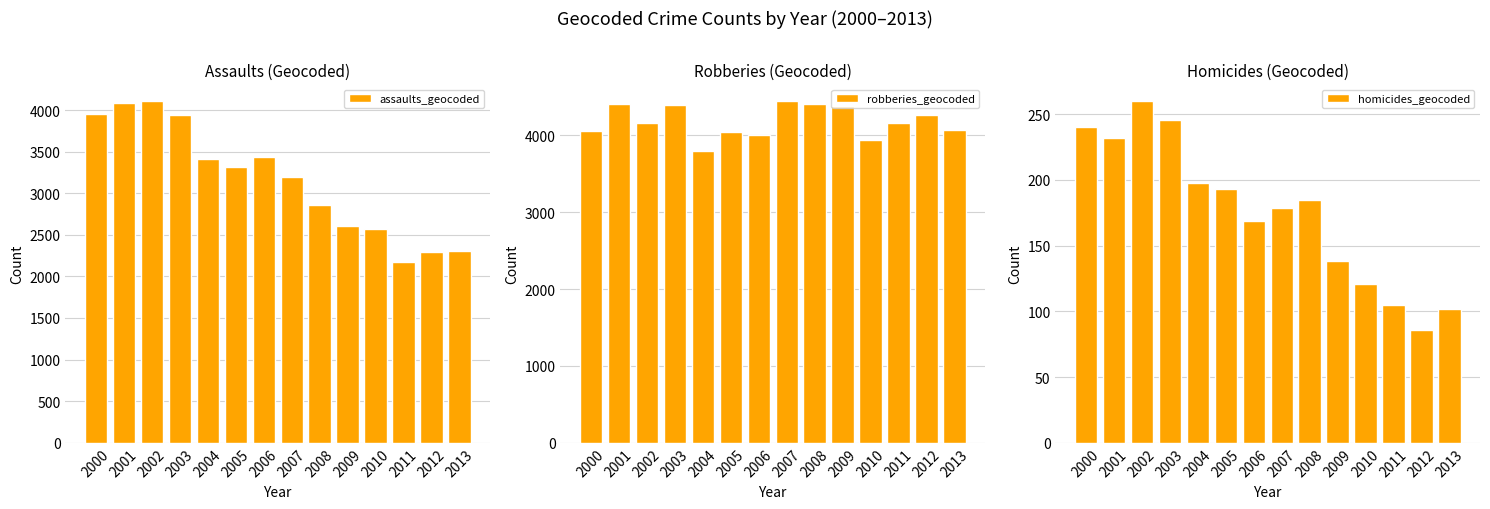

Reading left to right, transcribe all the data shown in this chart.

assaults_geocoded: 2000=3949	2001=4090	2002=4107	2003=3936	2004=3416	2005=3309	2006=3436	2007=3194	2008=2857	2009=2609	2010=2568	2011=2177	2012=2295	2013=2308
robberies_geocoded: 2000=4058	2001=4403	2002=4165	2003=4401	2004=3800	2005=4042	2006=4009	2007=4447	2008=4410	2009=4385	2010=3943	2011=4159	2012=4267	2013=4071
homicides_geocoded: 2000=240	2001=232	2002=260	2003=246	2004=198	2005=193	2006=169	2007=179	2008=185	2009=138	2010=121	2011=105	2012=86	2013=102